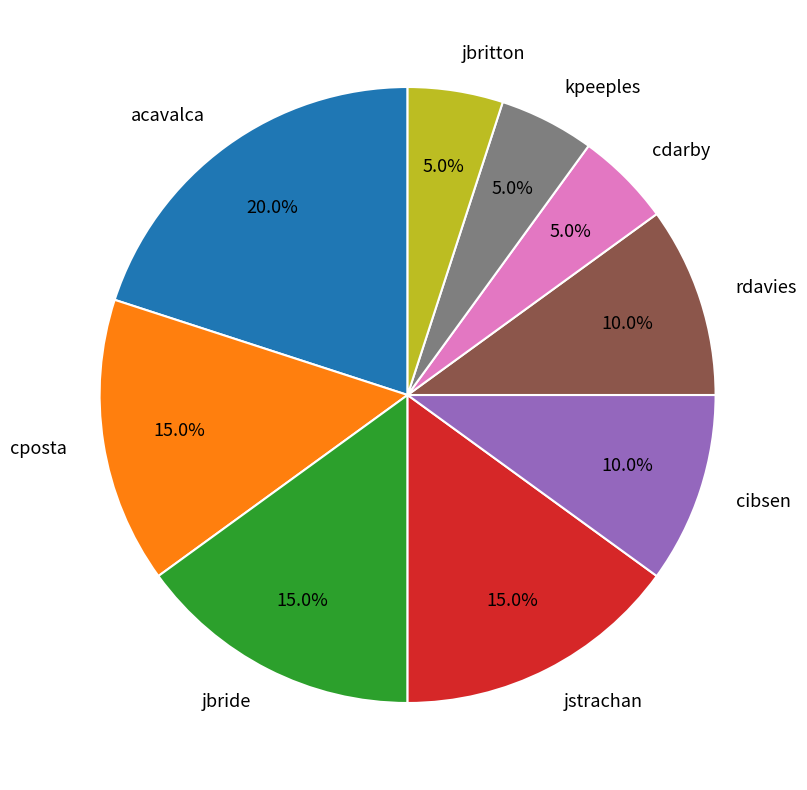

True or false: kpeeples accounts for 1% of the total.

False